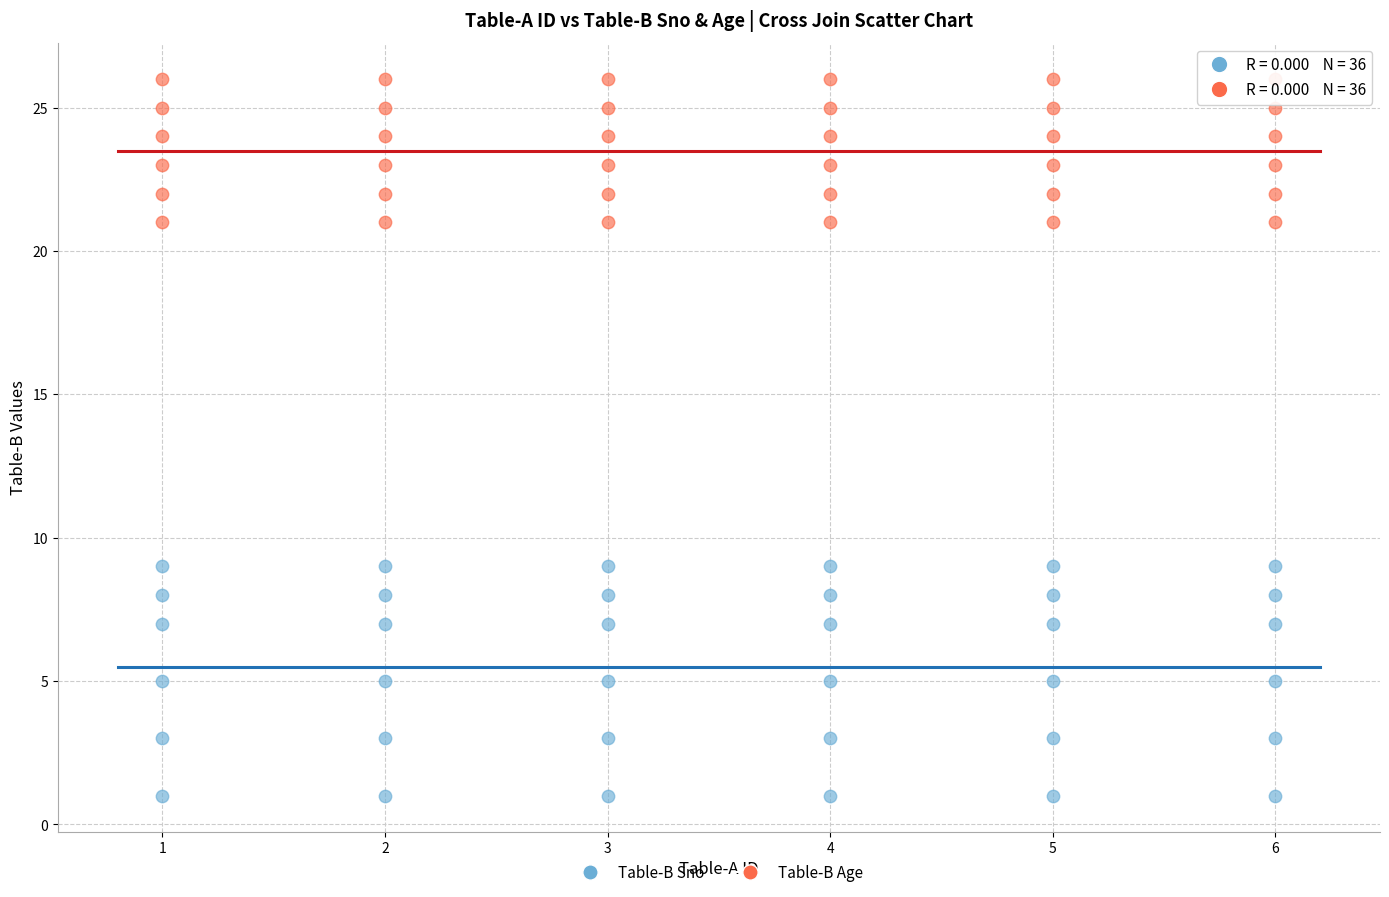

Which series contains the lowest Y value?

Table-B Sno